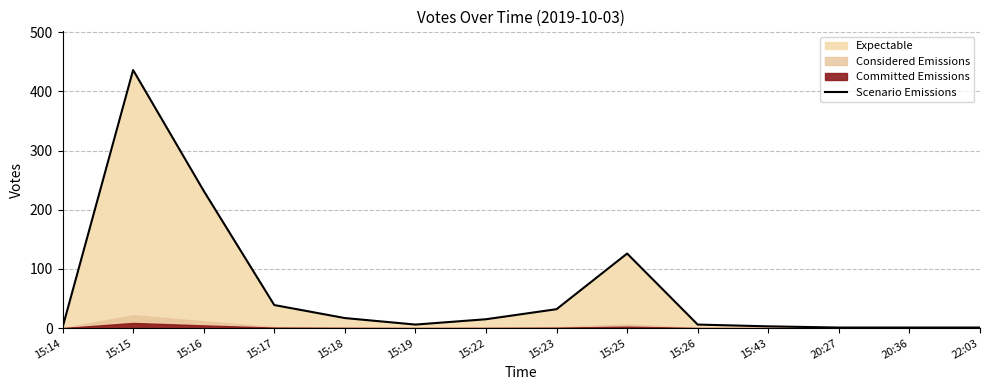

Which label corresponds to the smallest value in the chart?

15:14